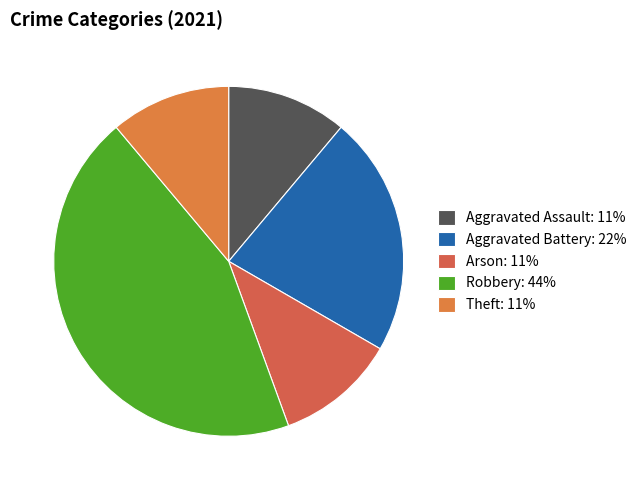

How many segments does this pie chart have?

5